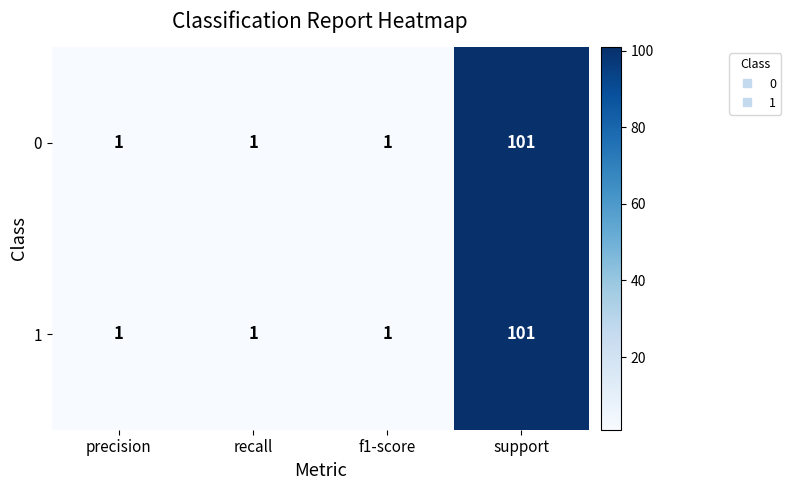

Reading left to right, extract all data points from this chart.

0: precision=1	recall=1	f1-score=1	support=101
1: precision=1	recall=1	f1-score=1	support=101